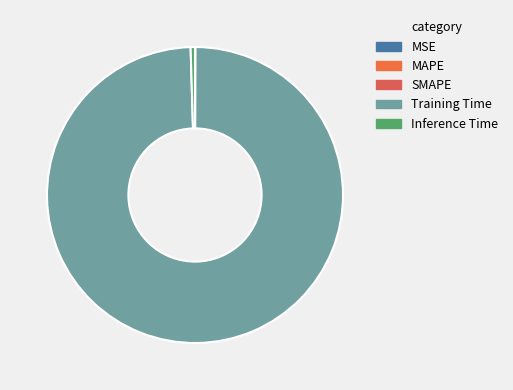

What percentage is NOT represented by MAPE?

100.0%